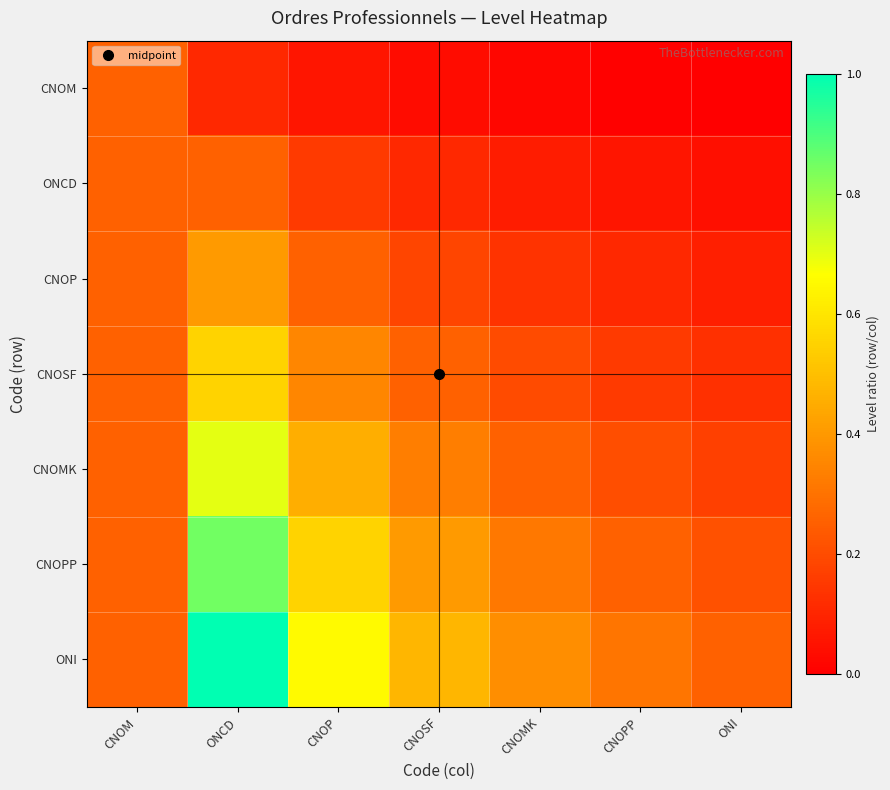

What is the total value across all series at ONCD?

3.9